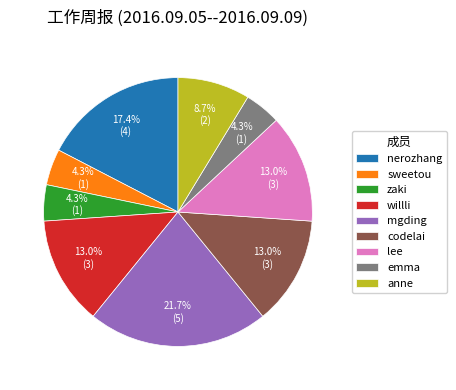

The nerozhang slice represents 12% of the pie. True or false?

False